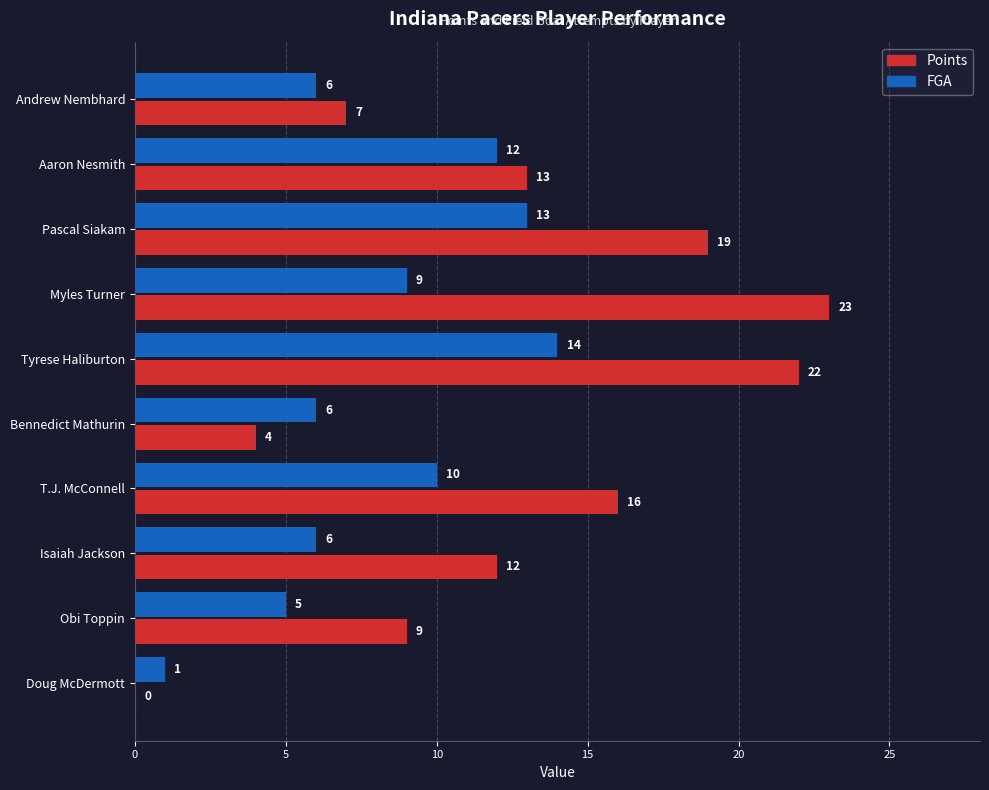

At which label does Points reach its peak?

Myles Turner